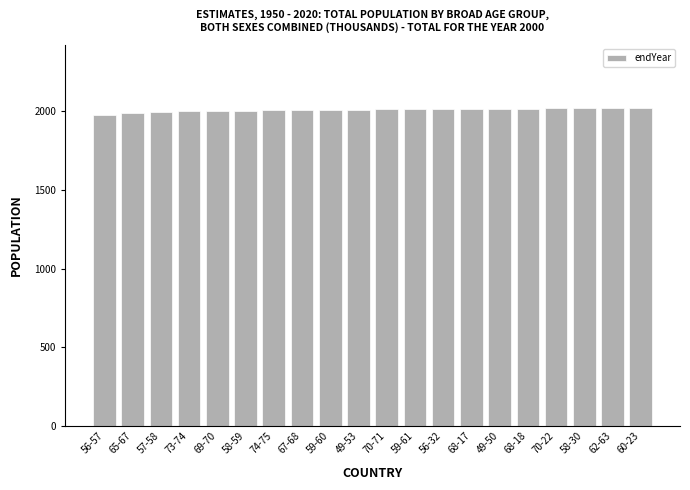

What is the change in value from 68-18 to 70-22?

+0.9